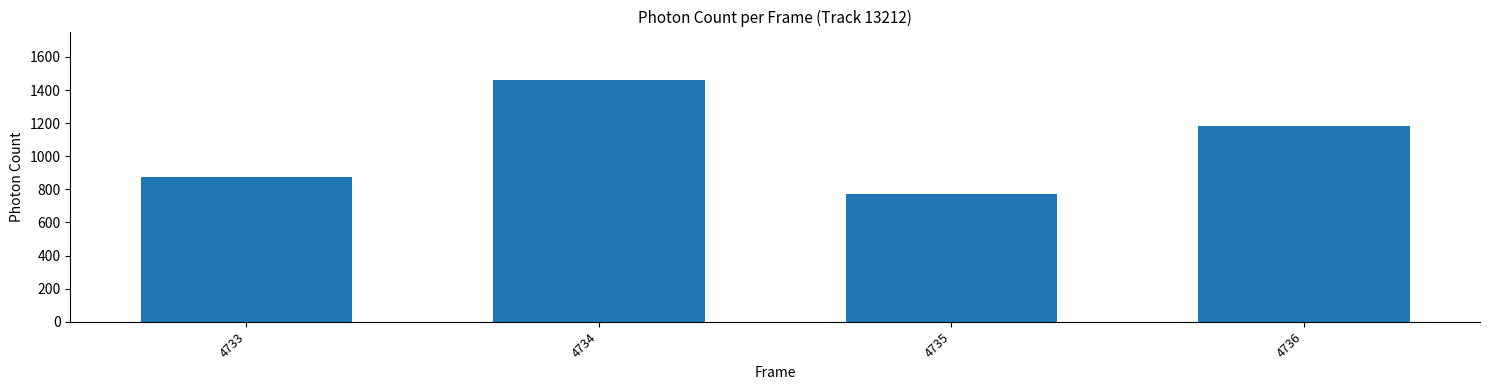

Reading right to left, list all the values displayed in this chart.

4736=1180.9	4735=770.7	4734=1461.2	4733=877.5